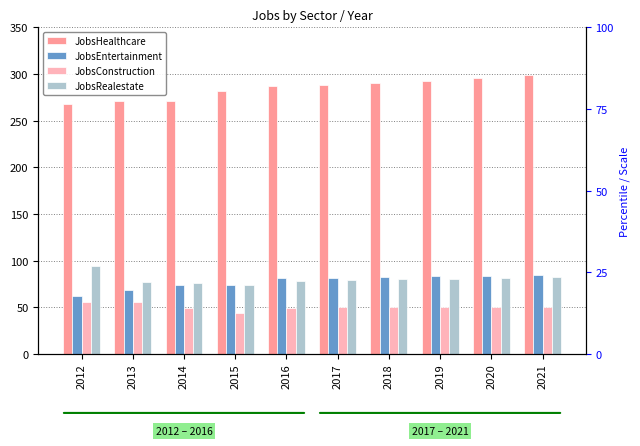

What is the total value across all series at 2021?

518